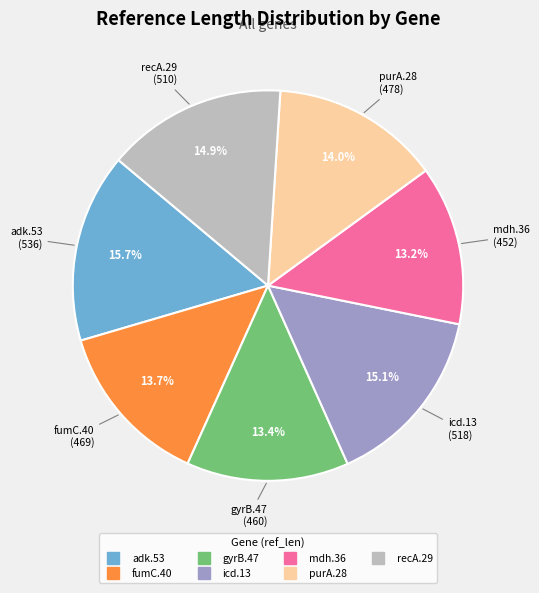

What percentage is the mdh.36 slice, to the nearest percent?

13%